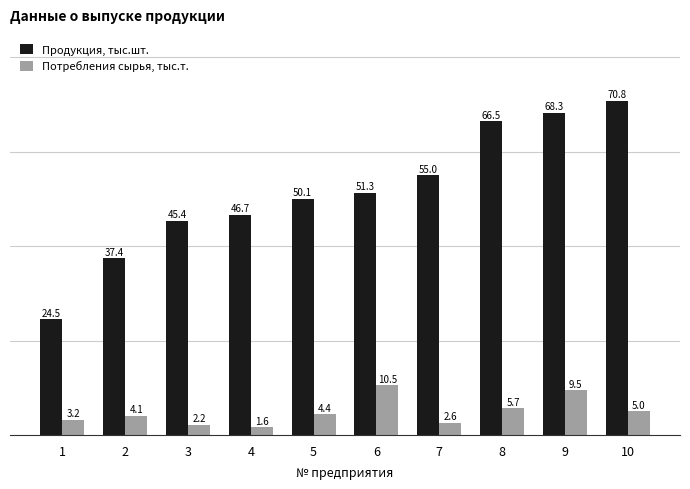

Are the bars grouped side by side (vs. stacked)?

Yes